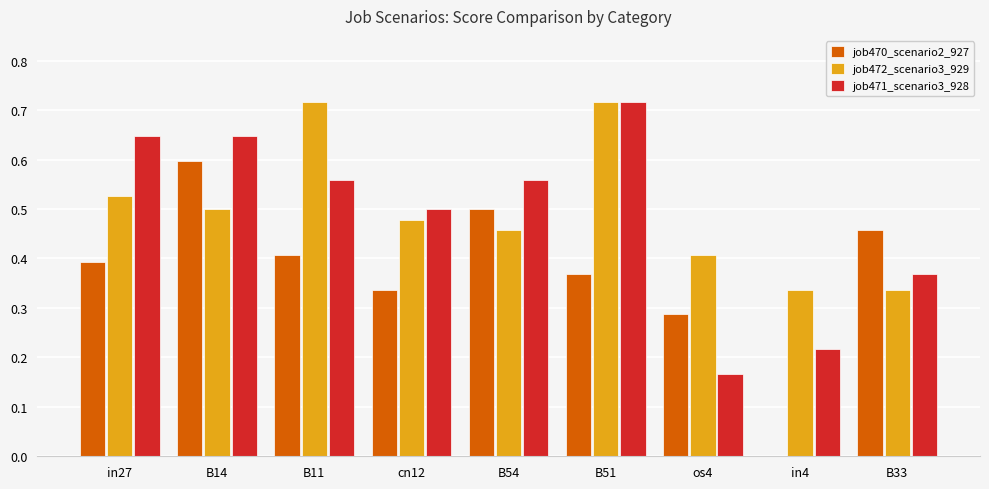

The value of job470_scenario2_927 at cn12 is 0.5. True or false?

False